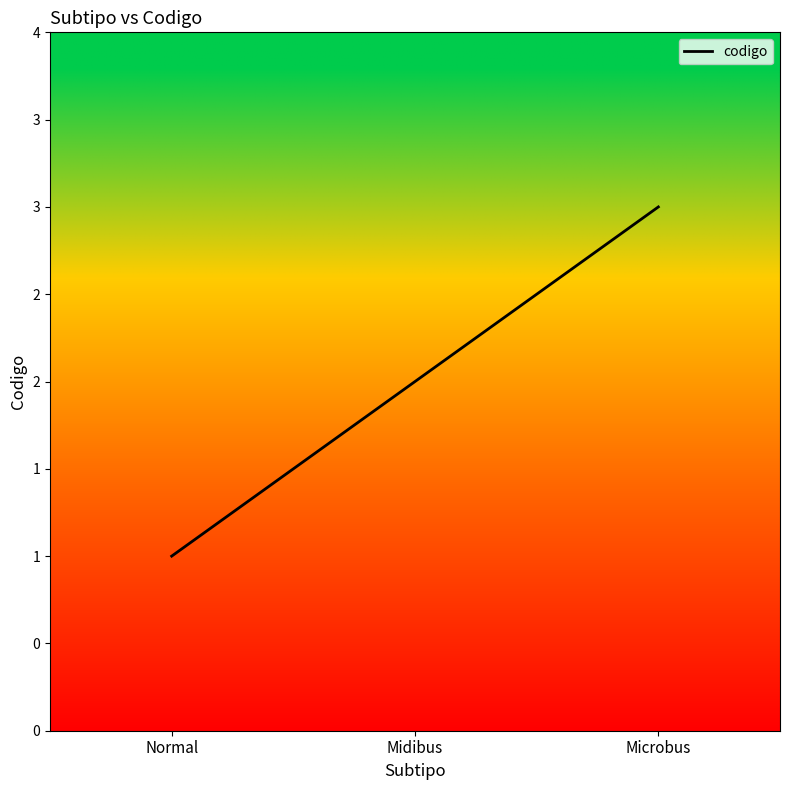

Is this an area chart (filled region under the line)?

Yes